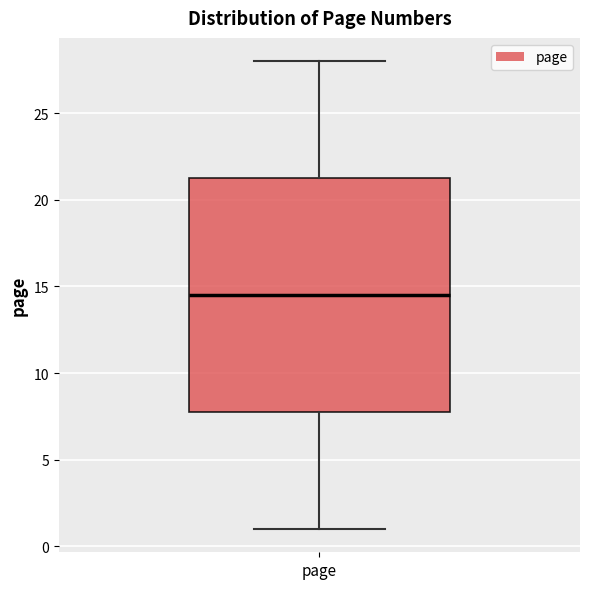

Read this box plot against the y-axis: the position of the median line, the range covered by the box, and the ends of both whiskers. The values are not printed on the chart, so give them approximately, as read against the axis.

median 14.5, box 8.0 to 21.5, whiskers 1.0 to 28.0